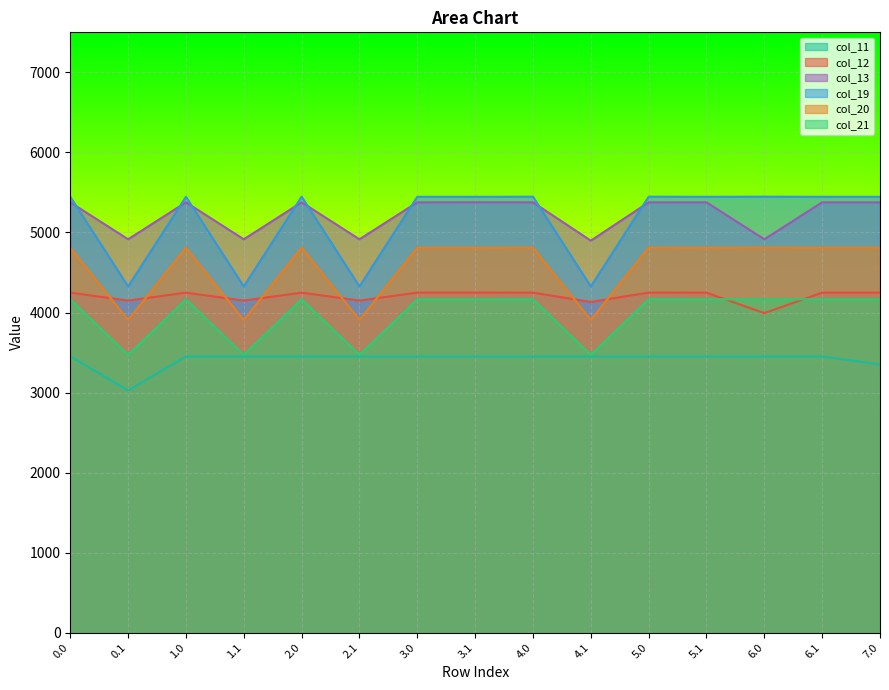

Reading right to left, extract all data points from this chart.

col_11: 3349.7	3451.3	3451.3	3452.0	3452.0	3451.3	3451.3	3452.0	3452.0	3451.3	3451.3	3451.3	3451.3	3026.2	3451.3
col_12: 4247.9	4247.9	3992.1	4247.9	4248.6	4132.1	4247.9	4248.6	4248.6	4149.2	4247.9	4149.2	4247.9	4149.2	4247.9
col_13: 5376.6	5376.6	4914.7	5376.6	5376.6	4897.6	5376.6	5377.4	5376.6	4914.7	5376.6	4914.7	5376.6	4914.7	5376.6
col_19: 5445.5	5445.5	5446.9	5445.5	5446.9	4325.5	5446.9	5445.5	5445.5	4325.5	5446.9	4325.5	5445.5	4325.5	5445.5
col_20: 4809.3	4809.3	4810.7	4809.3	4810.7	3906.8	4810.7	4809.3	4809.3	3906.8	4810.7	3906.8	4809.3	3906.8	4809.3
col_21: 4164.4	4164.4	4165.9	4164.4	4165.9	3470.1	4165.9	4164.4	4164.4	3470.1	4165.9	3470.1	4164.4	3470.1	4164.4